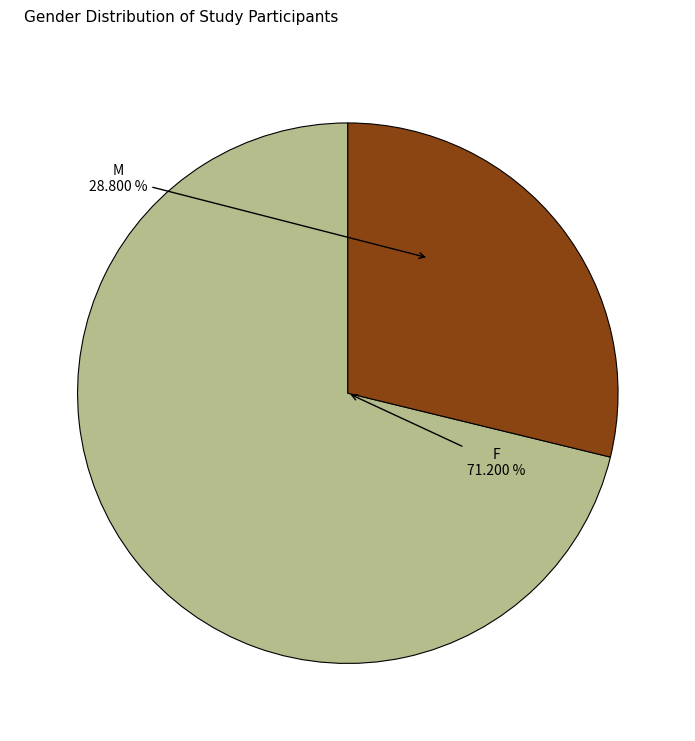

Do M and F together represent more than half of the pie?

Yes